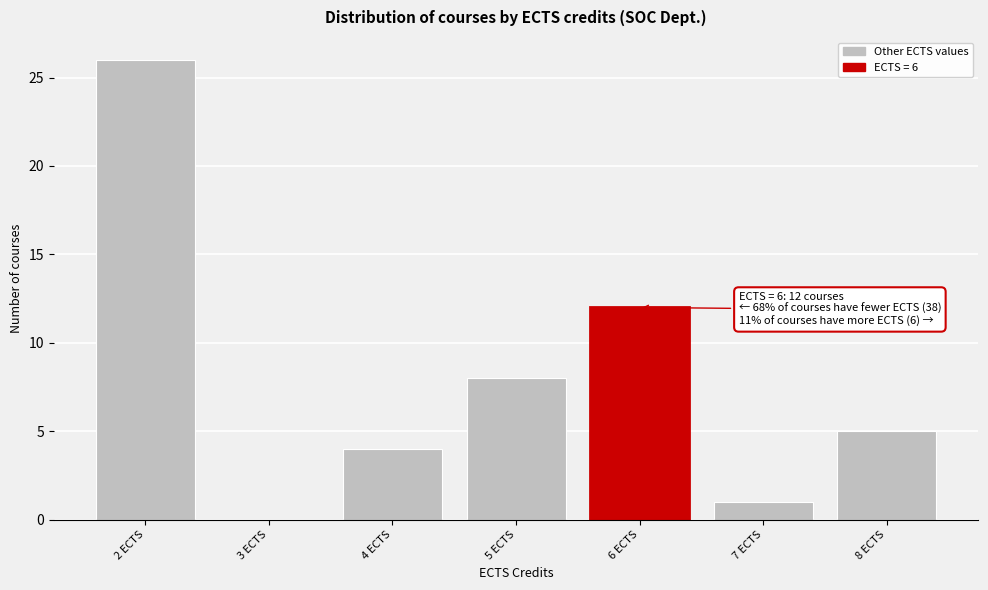

Which range on the x-axis has the tallest bar?

1.5 to 2.5